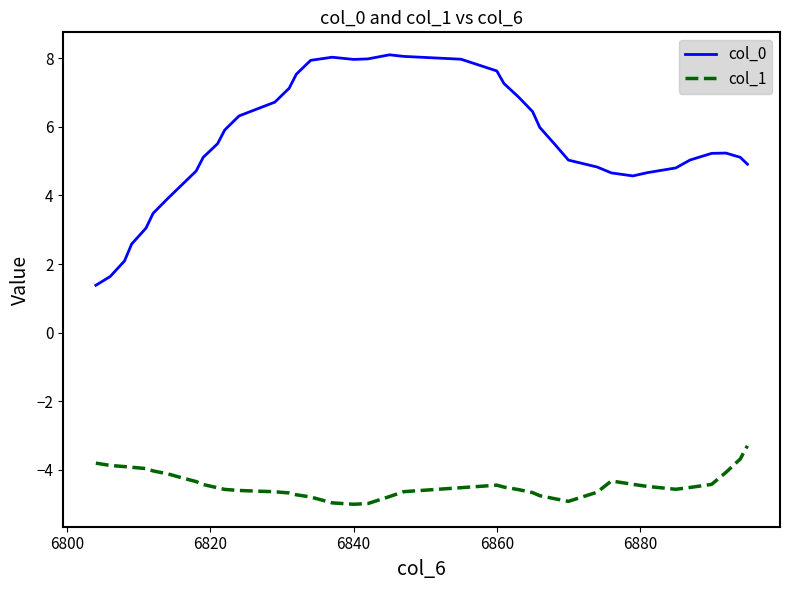

What is the difference between the maximum and minimum values in the col_0 series?

6.7